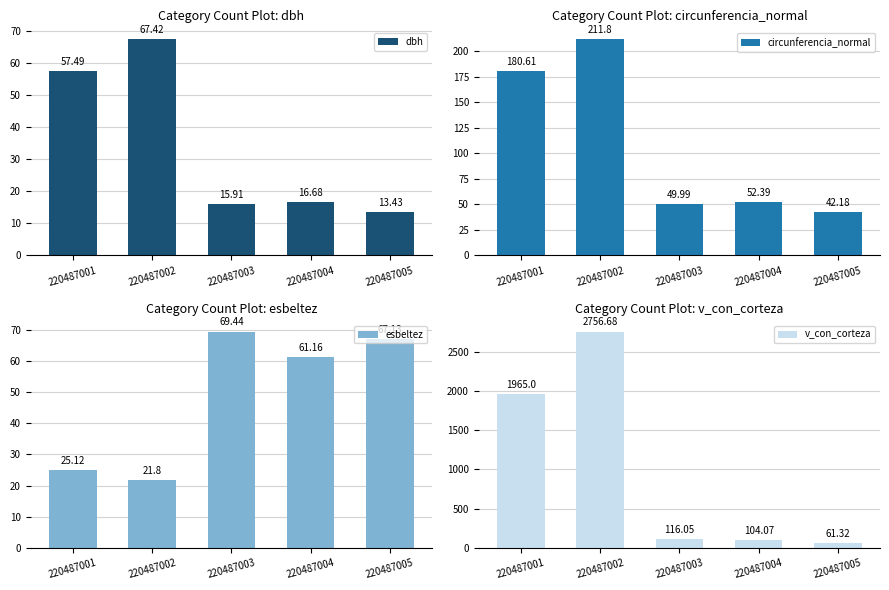

What is the value of the esbeltez bar at the 3rd from the left?

69.4